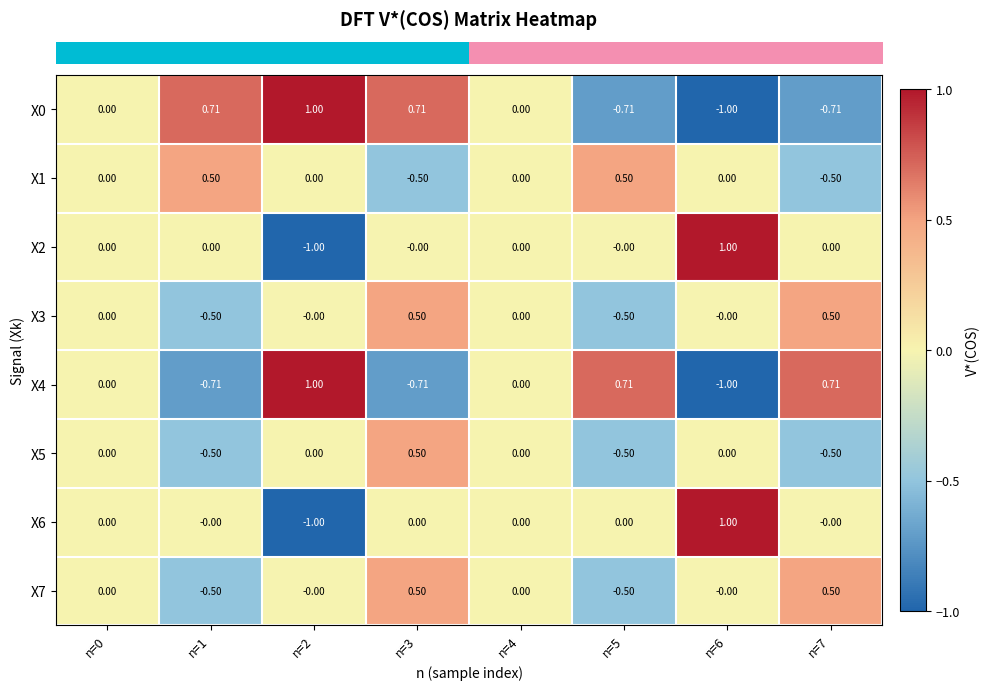

Is the value of X4 at n=3 greater than the value of X7 at n=3?

No